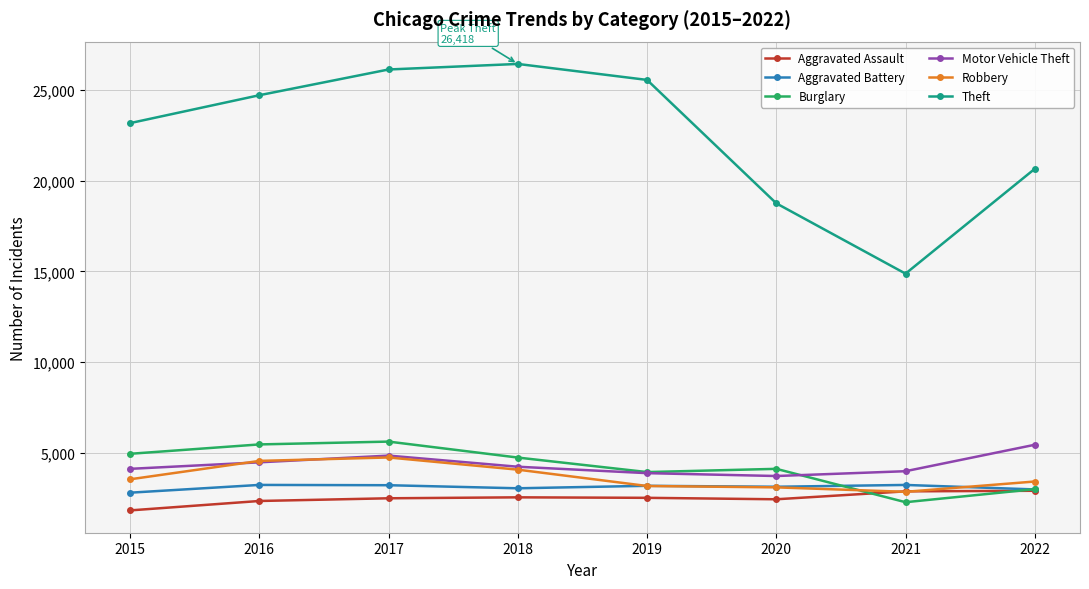

Does the chart have visible grid lines?

Yes